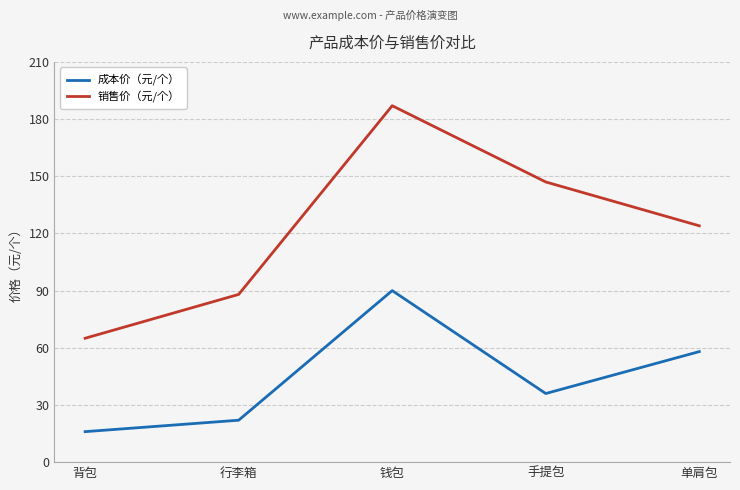

At which label is 销售价（元/个） closest to 126?

单肩包